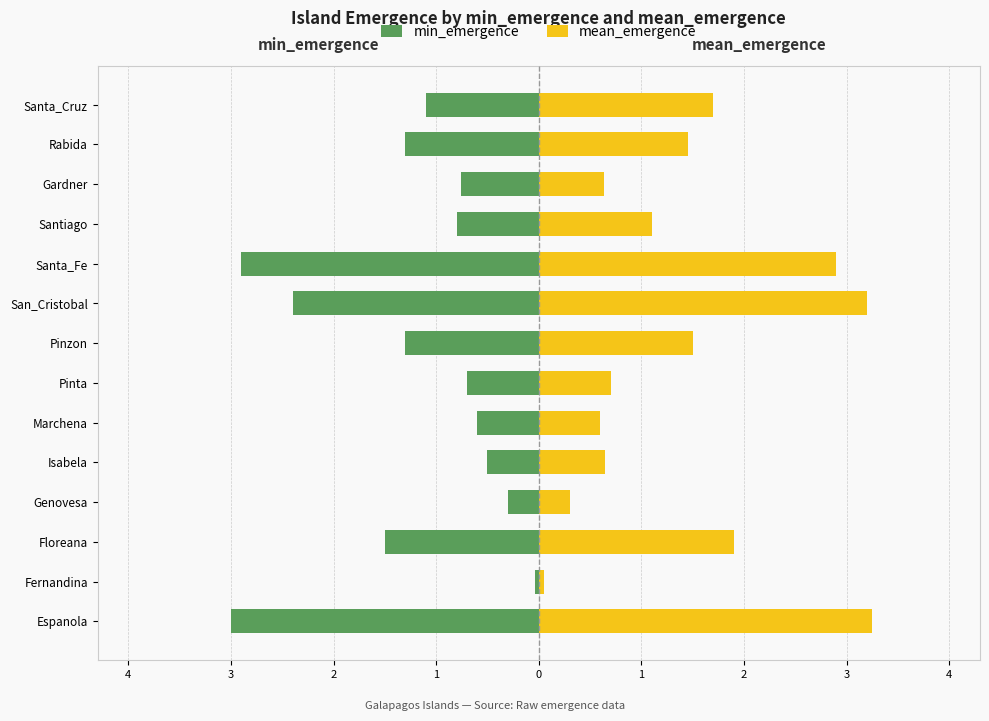

Does the chart contain any negative values?

Yes